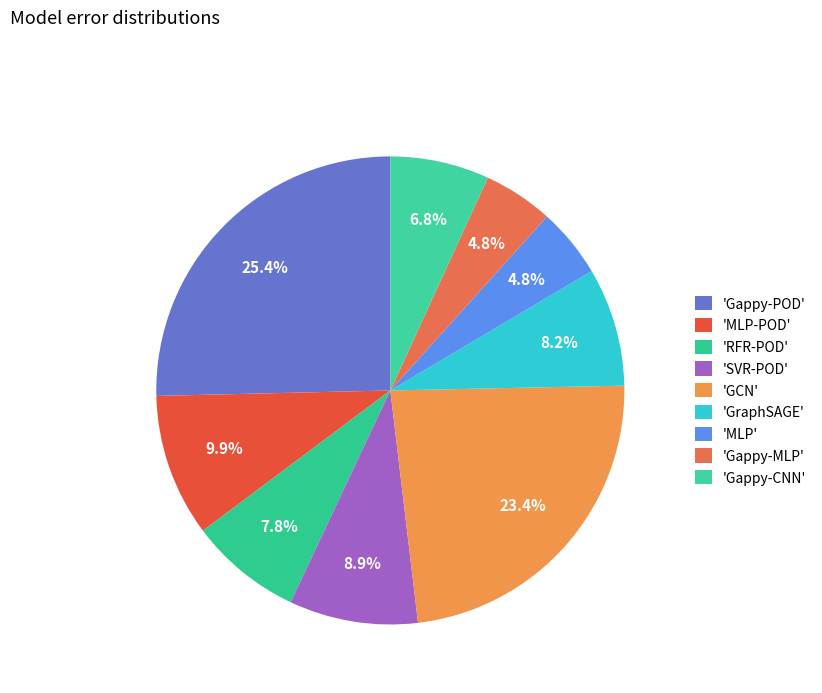

Which category has the smallest portion of the pie?

MLP